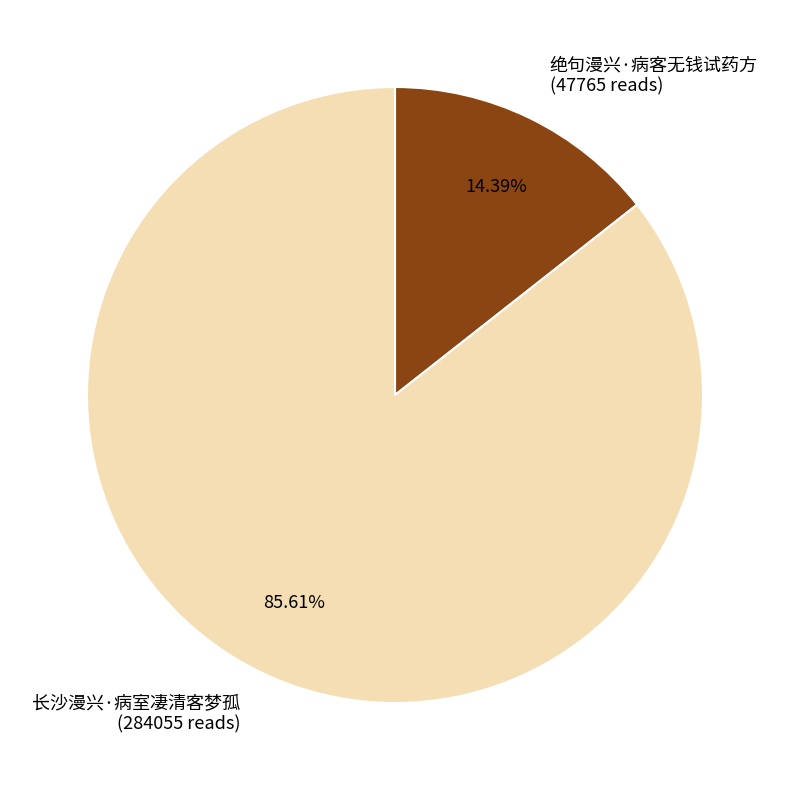

How many slices are in this pie chart?

2